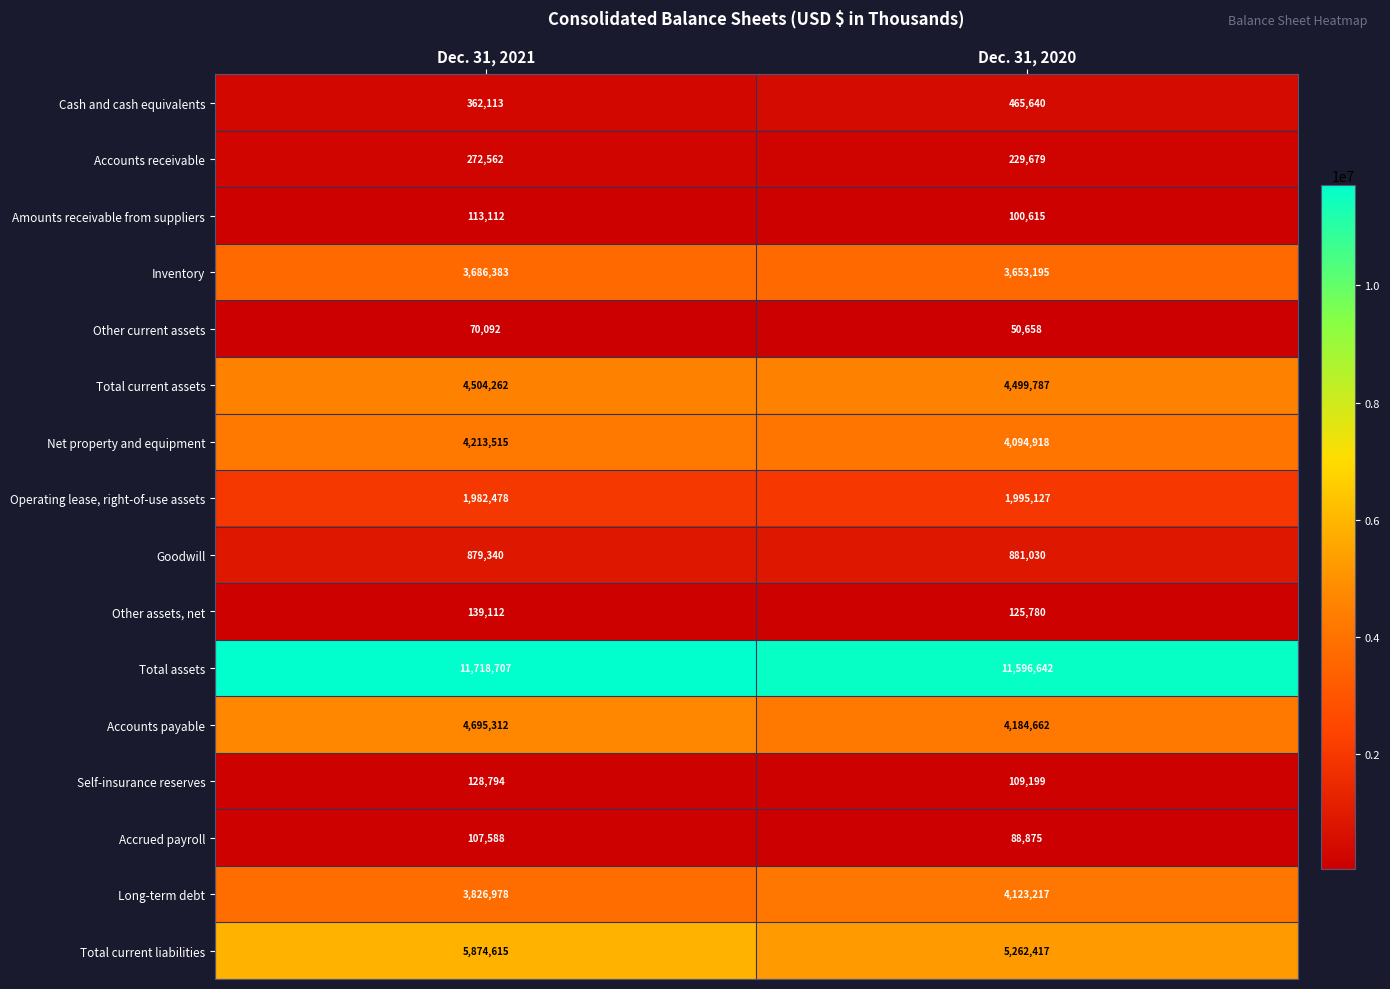

At Dec. 31, 2021, list the series in order from smallest to largest.

Other current assets, Accrued payroll, Amounts receivable from suppliers, Self-insurance reserves, Other assets, net, Accounts receivable, Cash and cash equivalents, Goodwill, Operating lease, right-of-use assets, Inventory, Long-term debt, Net property and equipment, Total current assets, Accounts payable, Total current liabilities, Total assets